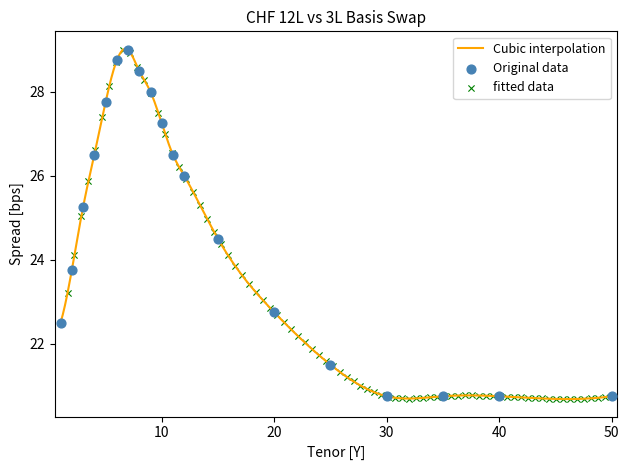

At how many categories does at least one series exceed 27?

6